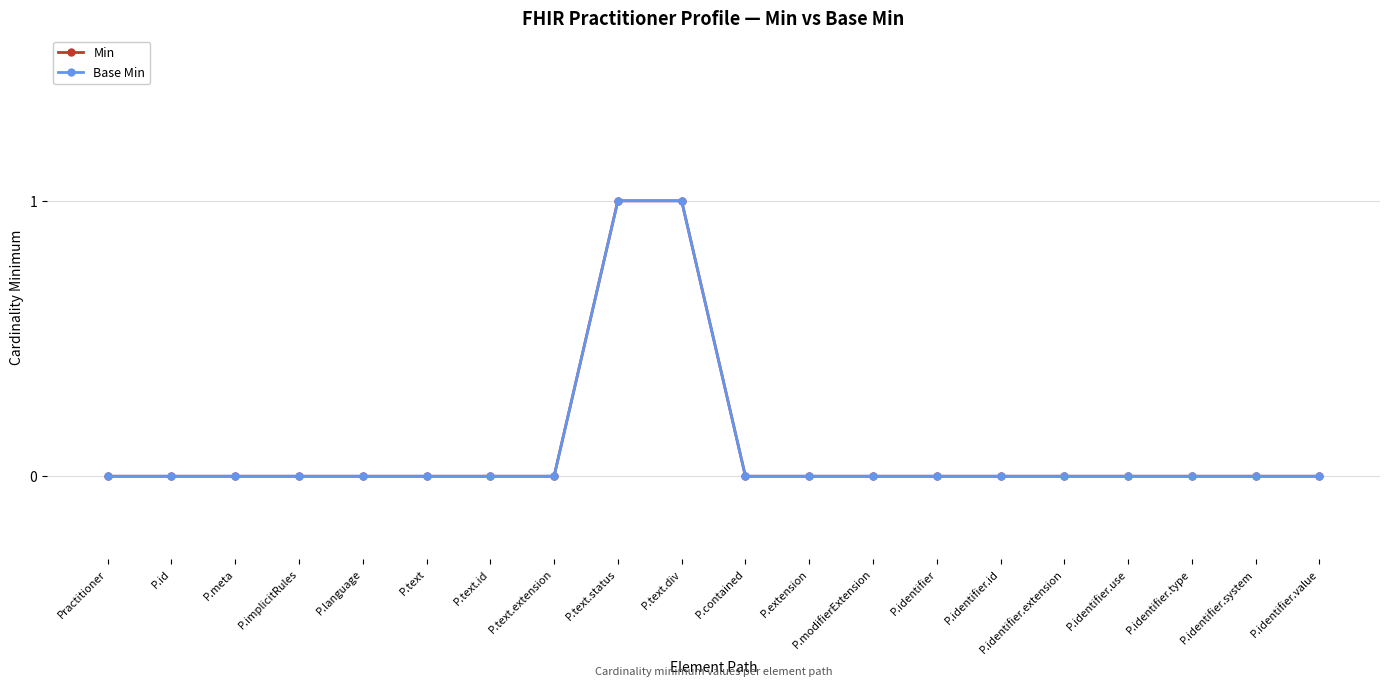

True or false: Min has more than 0 interior local peaks.

False